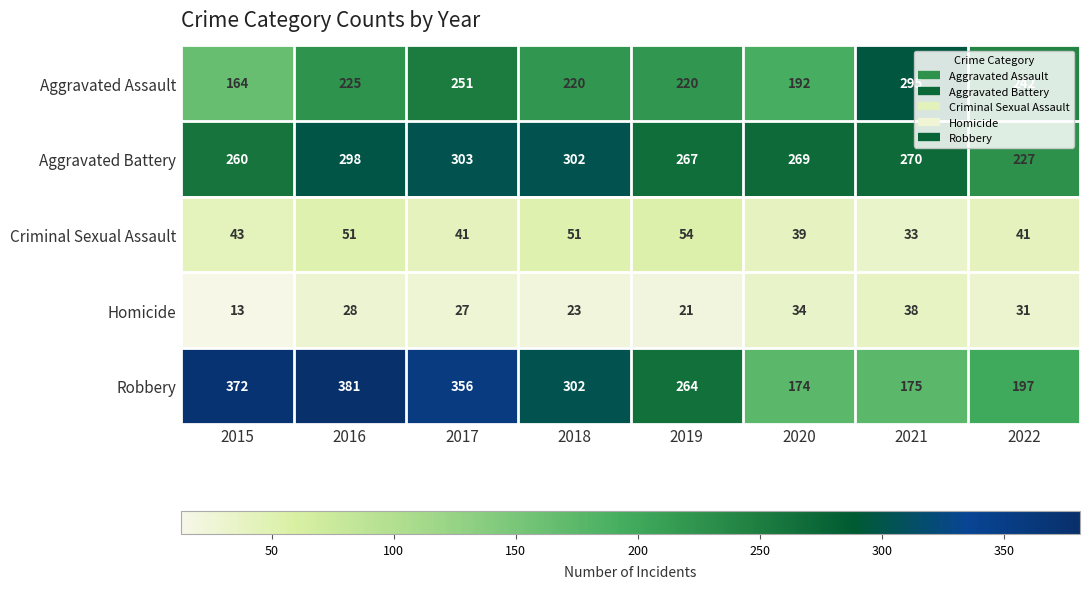

At which category does the chart reach its minimum across all series?

2015